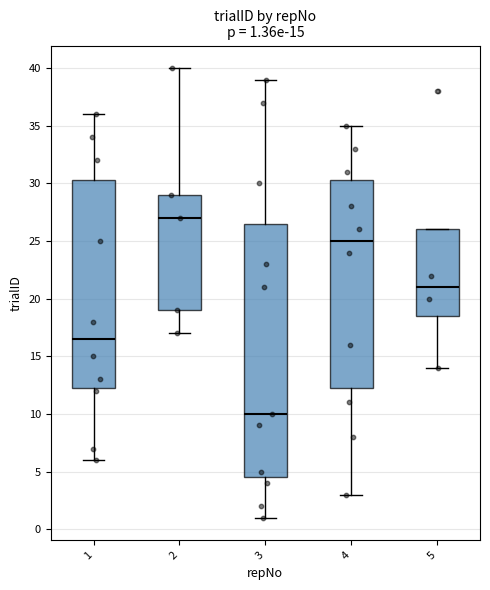

Which box has the lowest median line?

3